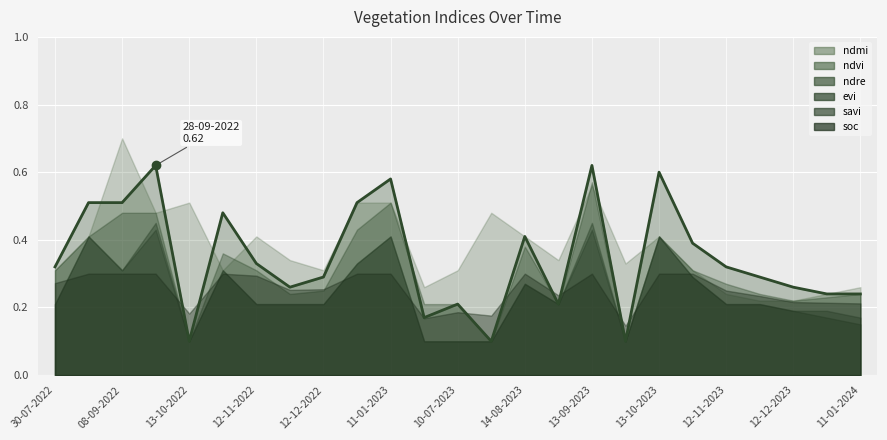

What is the difference between the second highest and minimum values in the evi series?

0.3